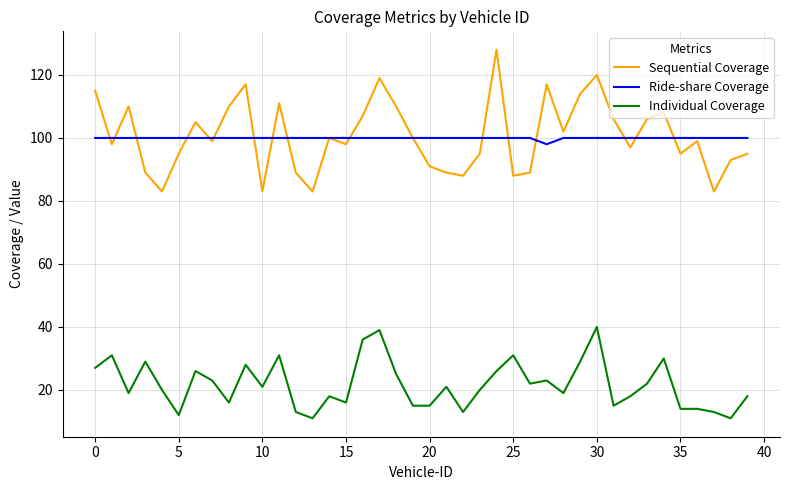

How many lines are shown in the chart?

3